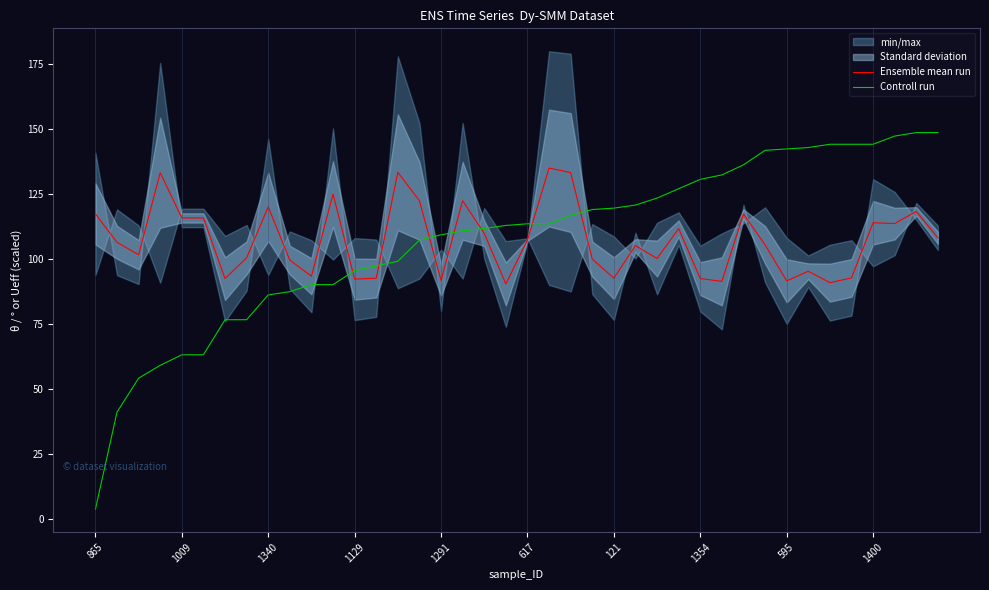

What is the lowest value of the Ensemble mean run series?

90.4